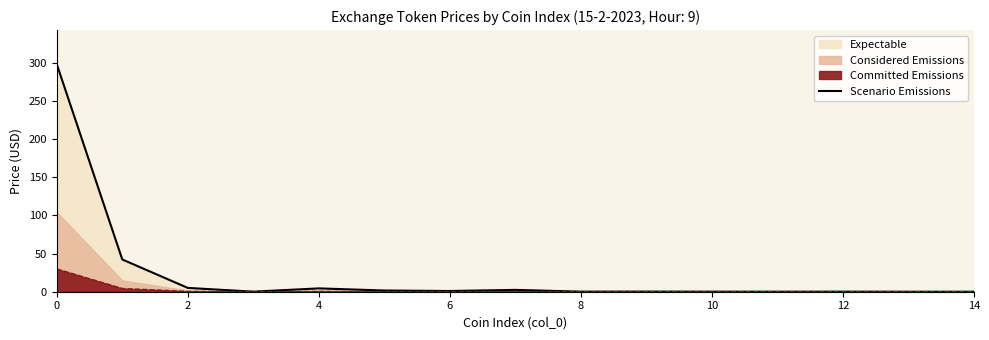

The value at 0 is 400.9. True or false?

False